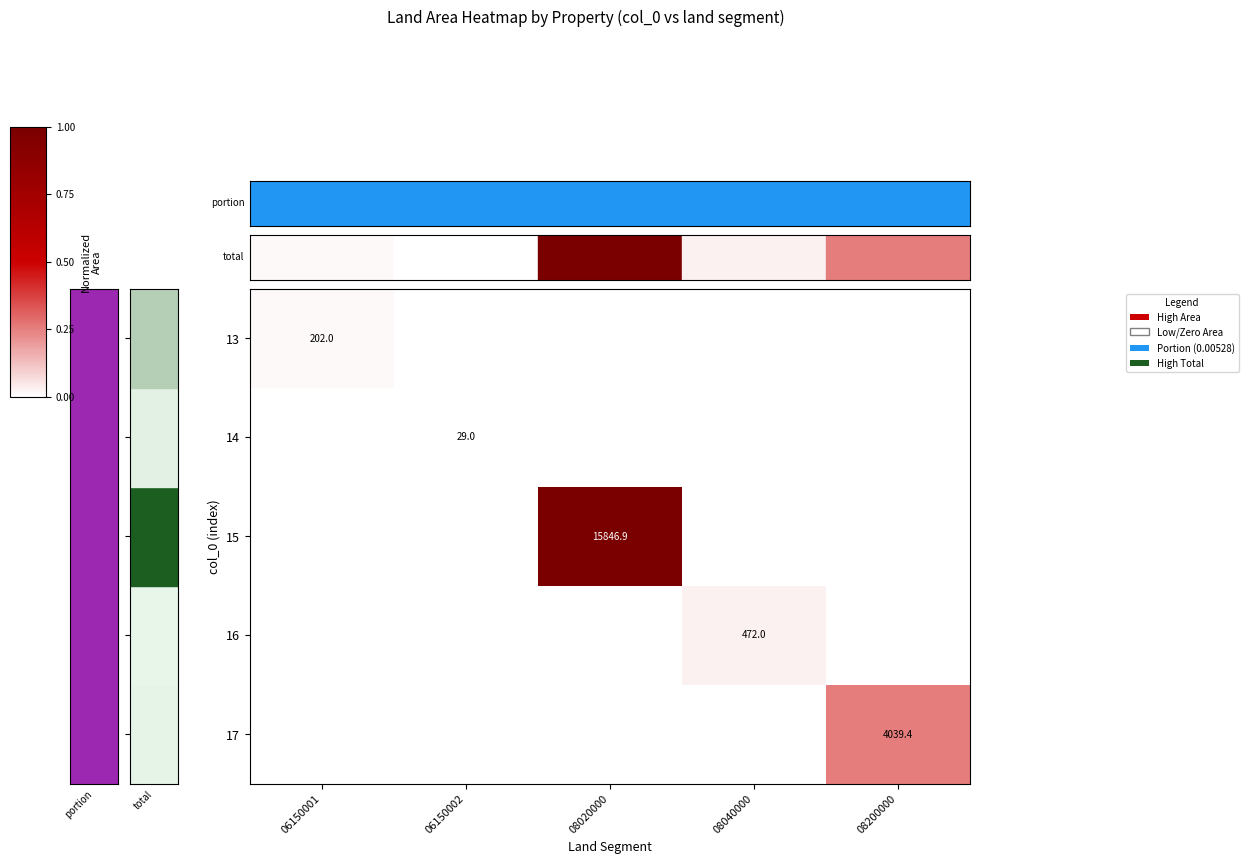

At how many categories does at least one series exceed 0?

5